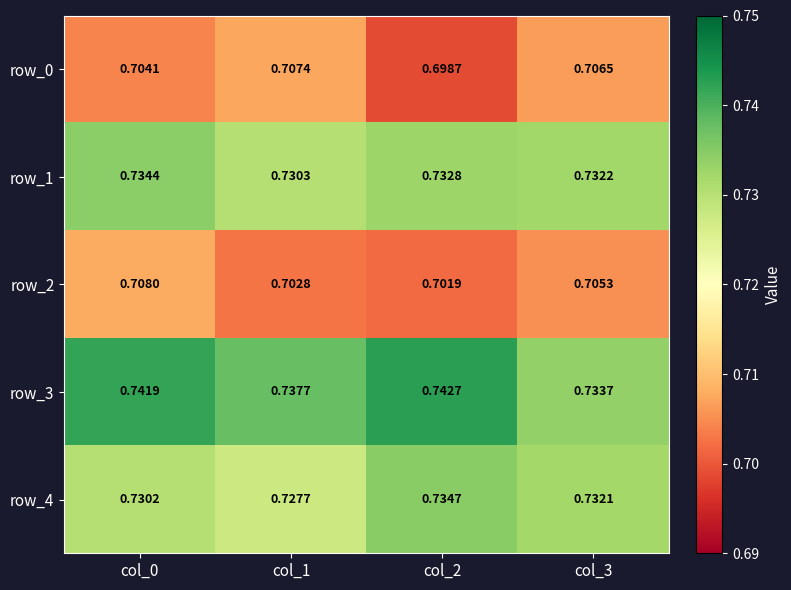

Is the value of row_1 at col_3 greater than the value of row_0 at col_3?

Yes